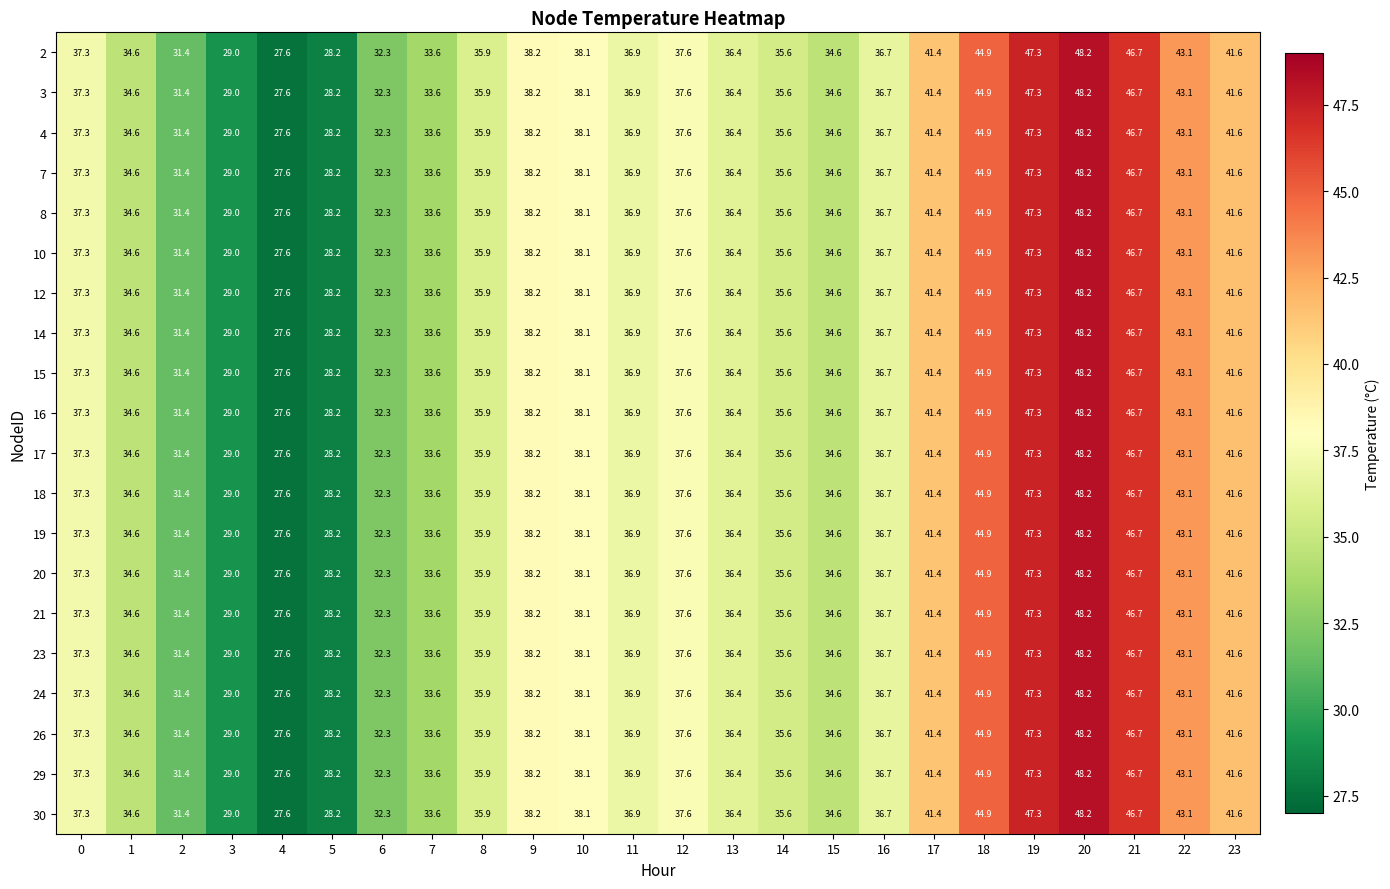

Which category has the highest value across all series?

20